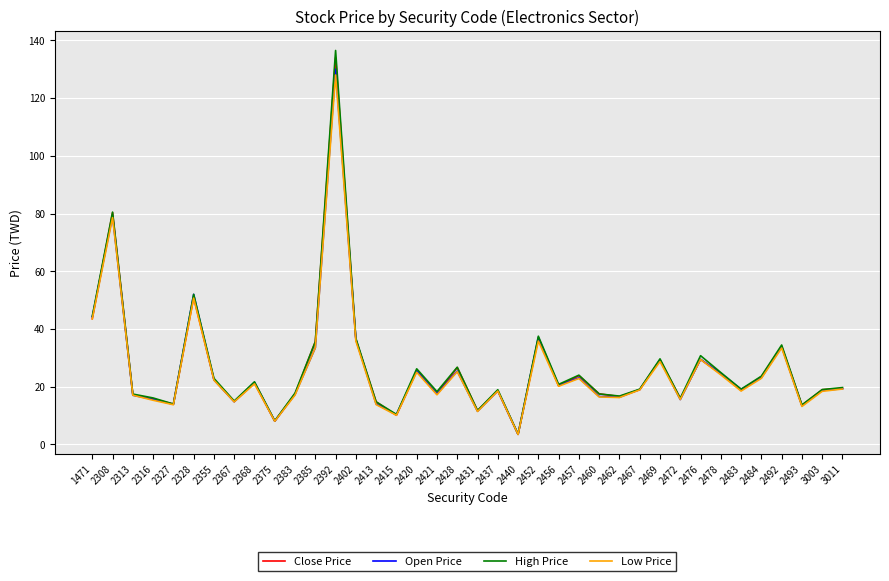

What value does the High Price series have at 2327?

14.0